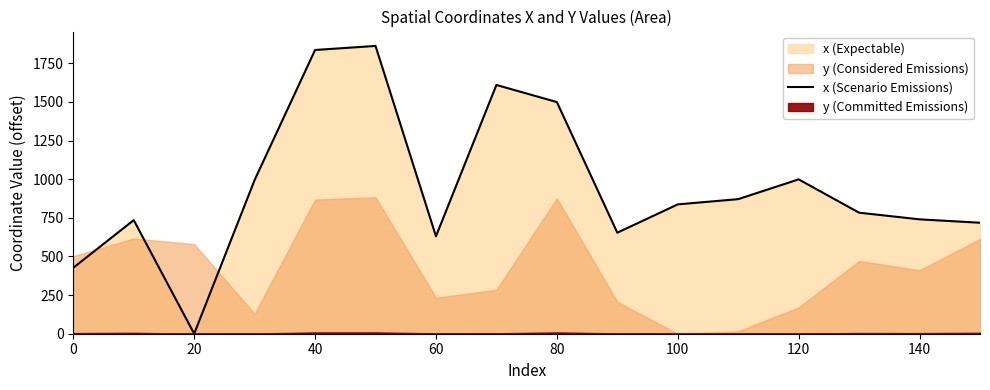

True or false: x (Scenario Emissions) has a value of 630.6 at 60.

True